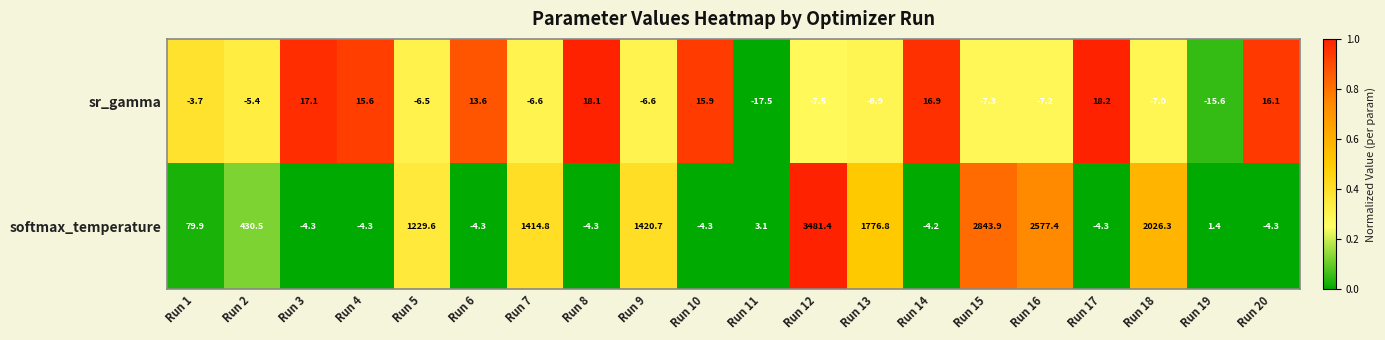

How many distinct data groups are displayed?

2